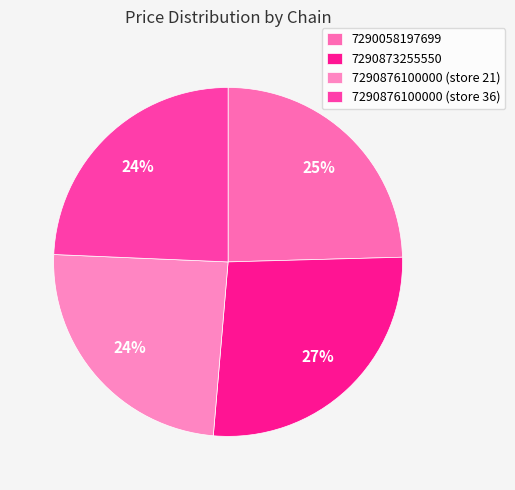

How many segments does this pie chart have?

4